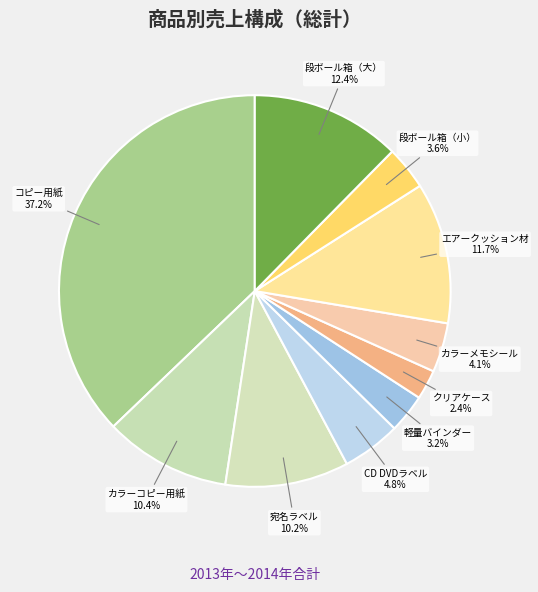

Is there a majority slice in this chart?

No